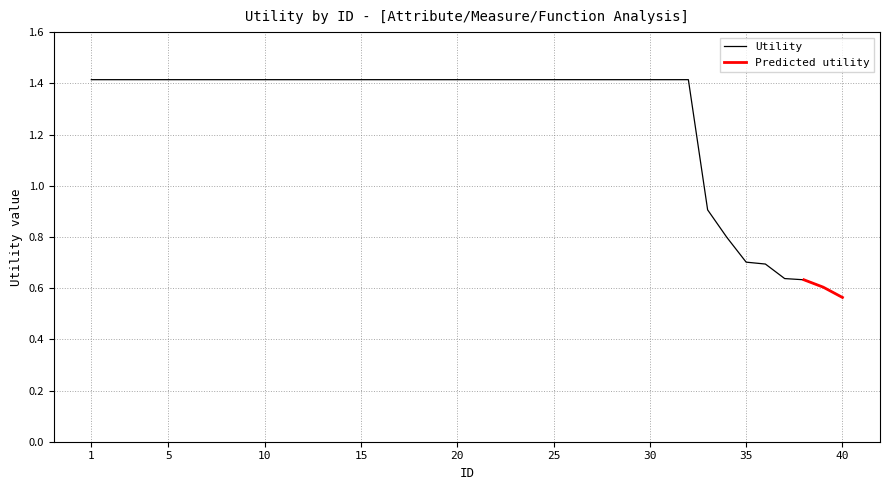

How many data points are less than 1?

8